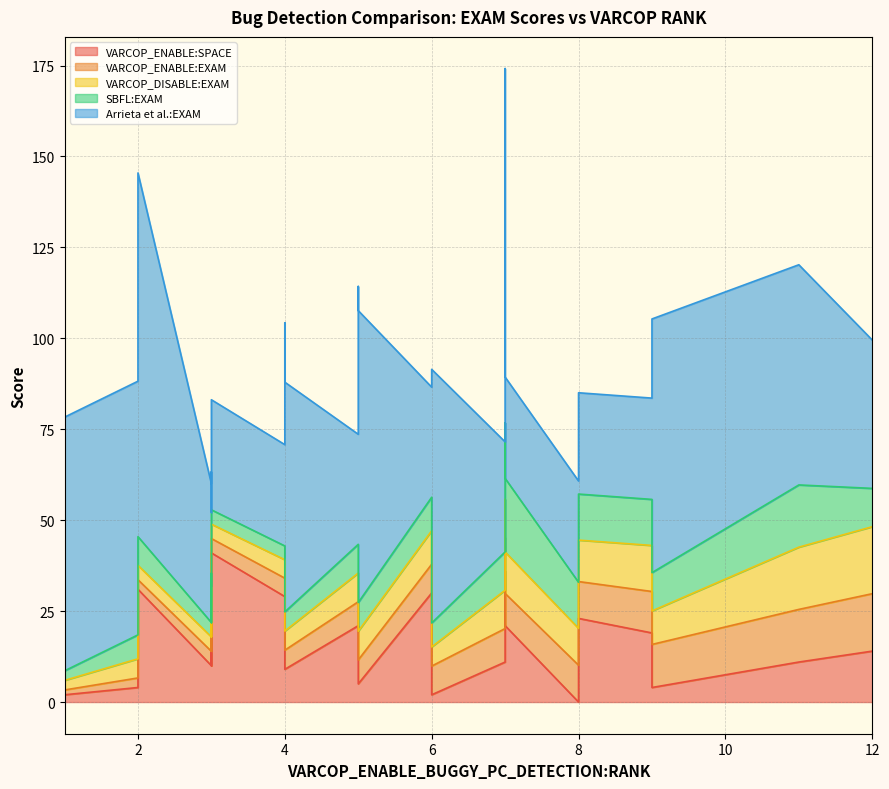

What is the sum of all SBFL:EXAM values?

249.9